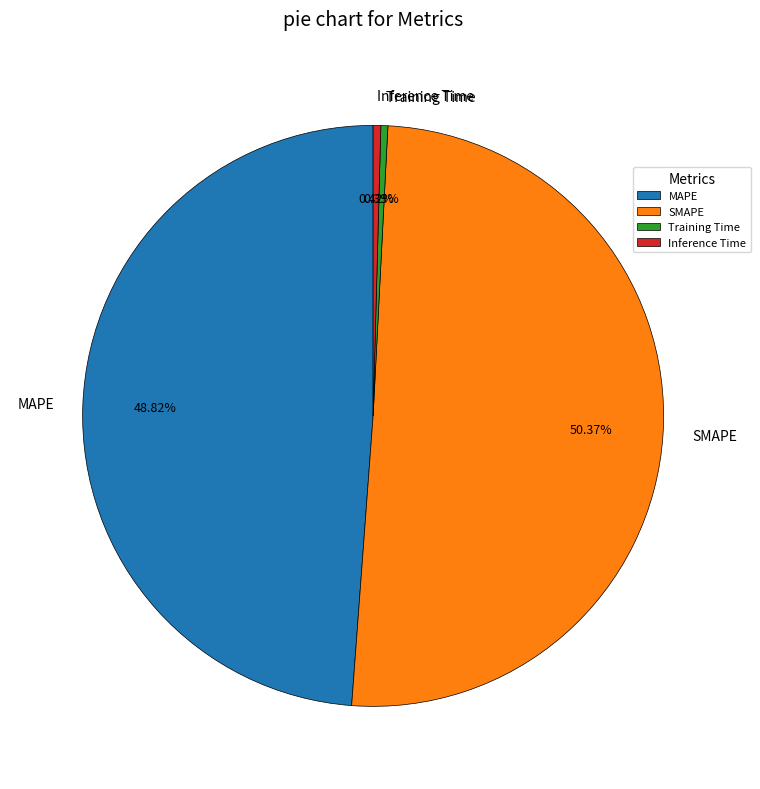

Which category has the biggest portion of the pie?

SMAPE